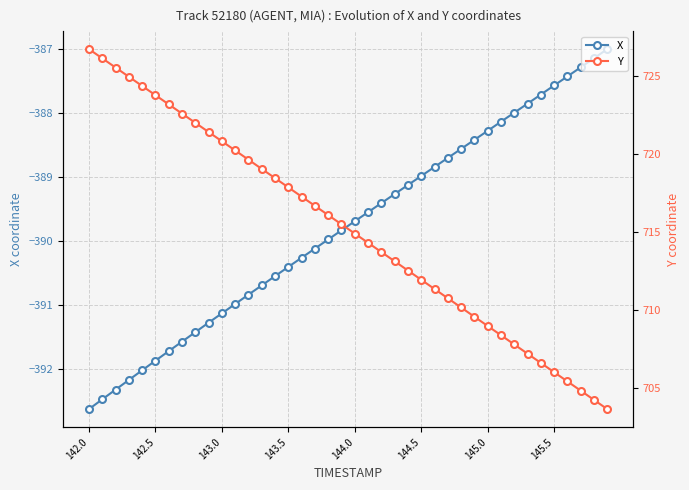

Which series has the largest range (max minus min)?

Y